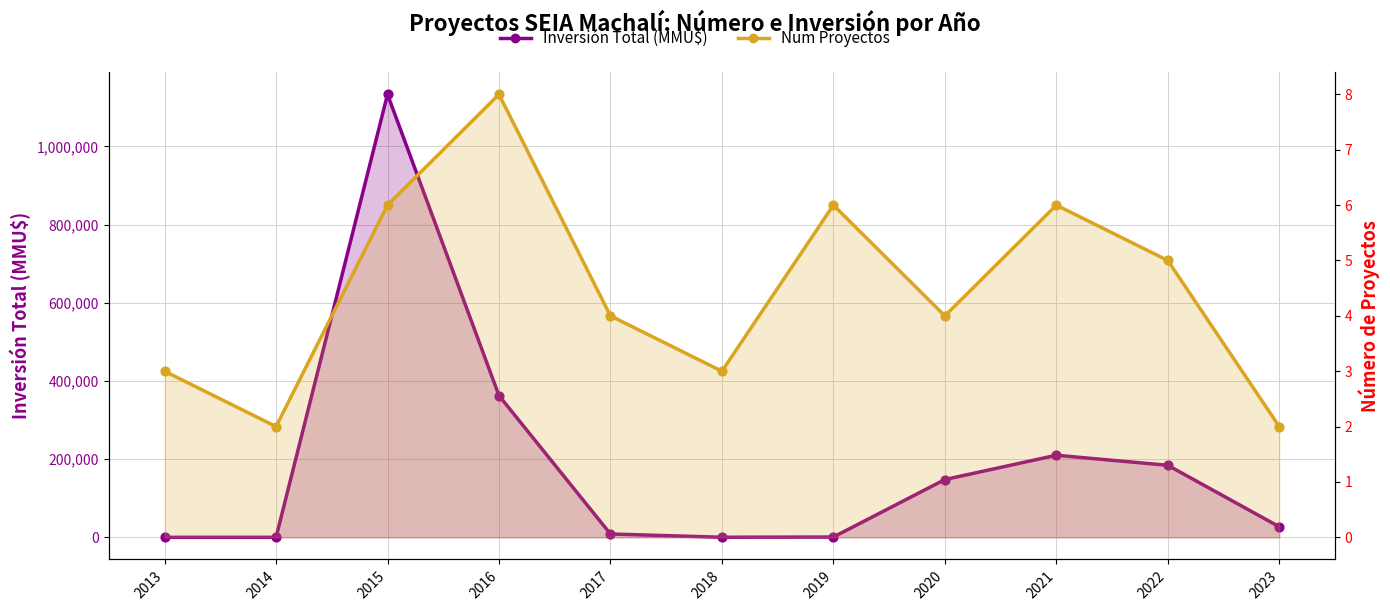

At which category is the sum across all series the highest?

2015